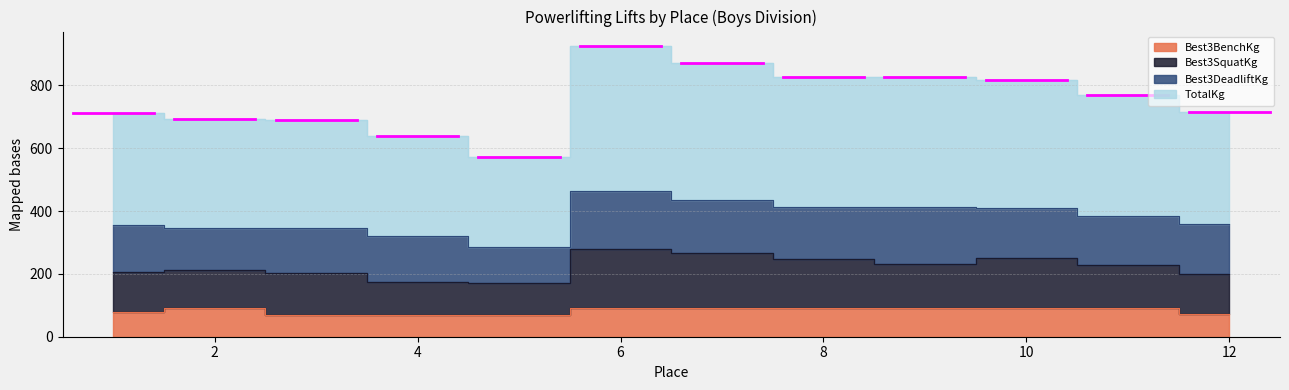

What is the value of the Best3SquatKg point at the 9th from the left?

231.3